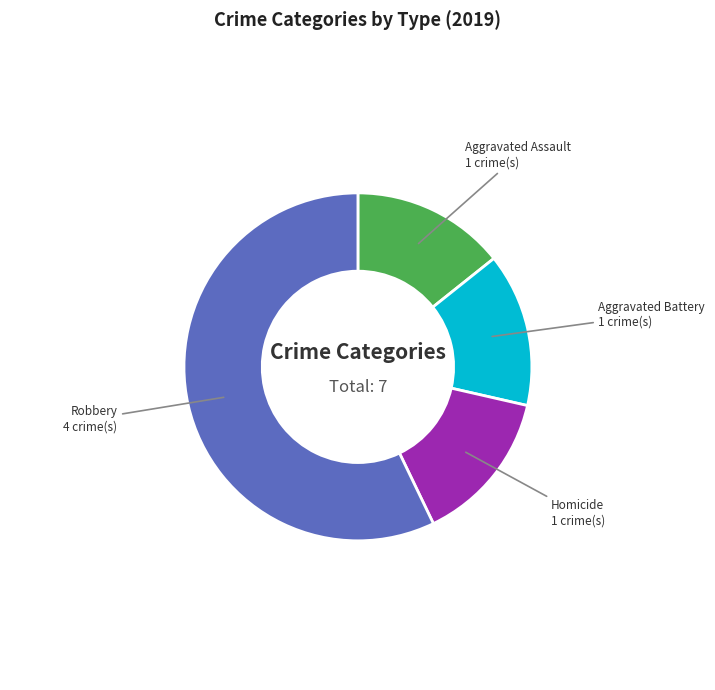

Between Robbery and Aggravated Assault, which is larger?

Robbery